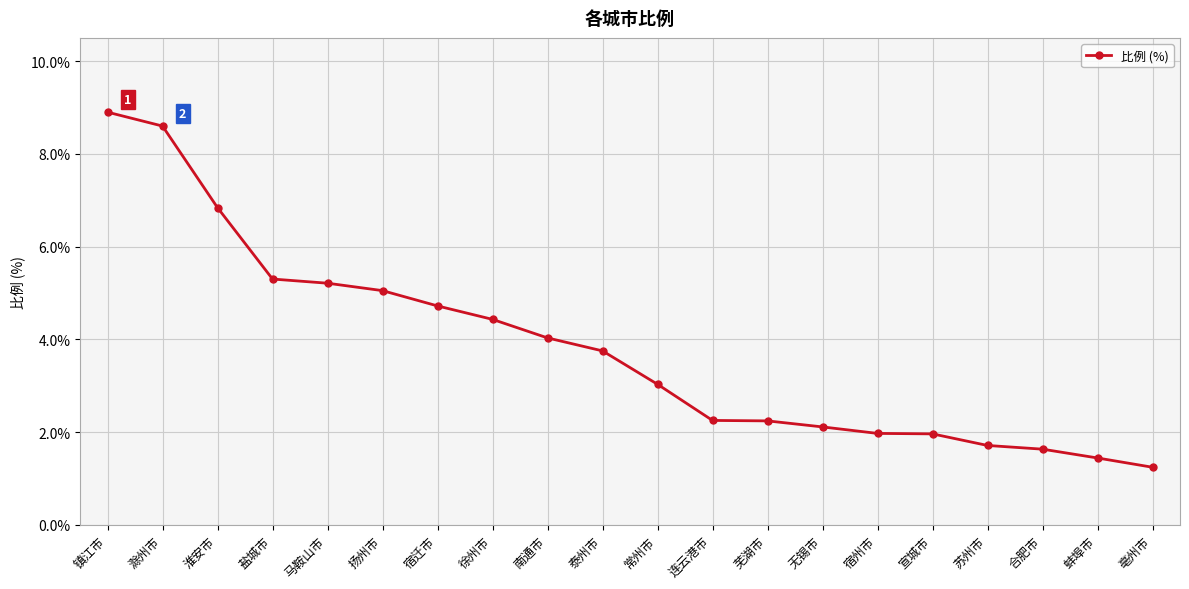

Approximately how many times larger is the value at 镇江市 compared to 盐城市?

1.7